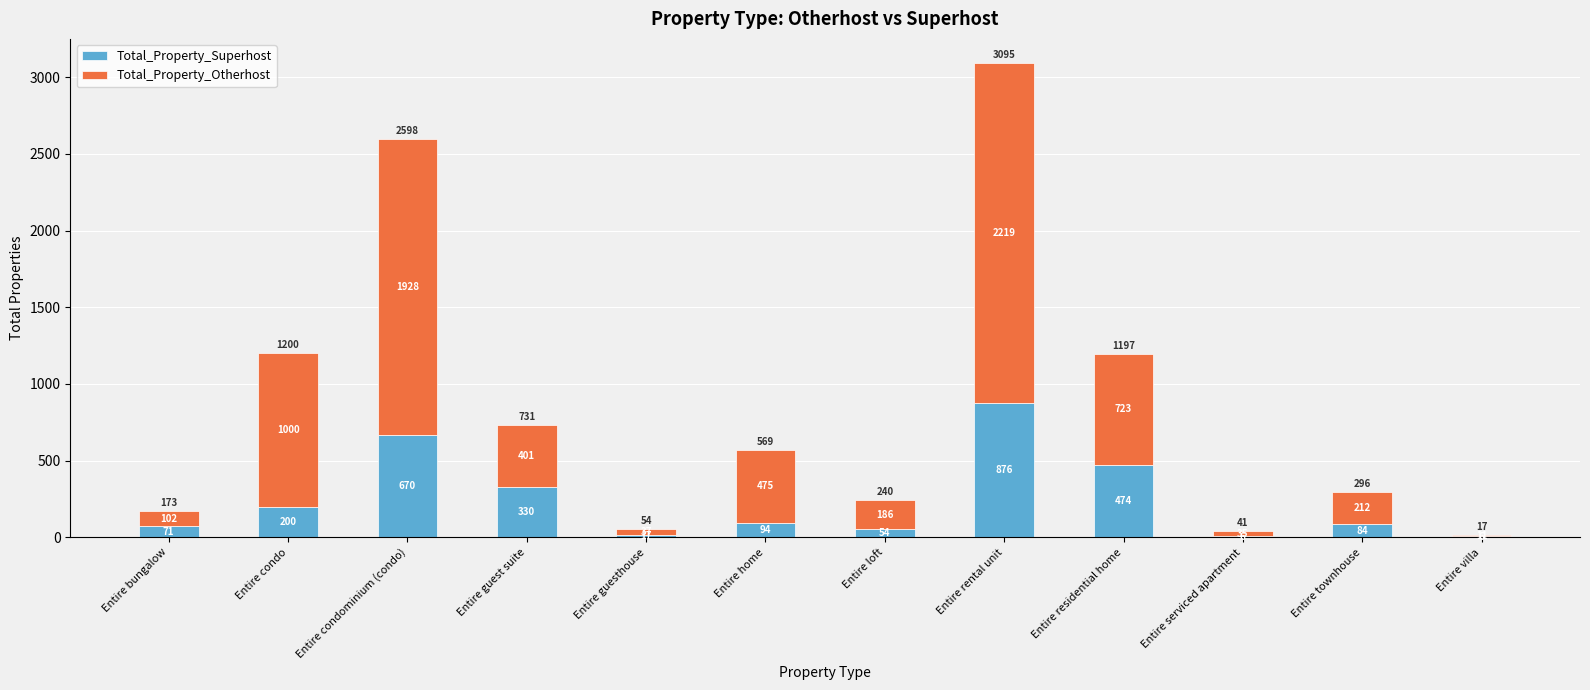

What is the sum of all Total_Property_Superhost values?

2882